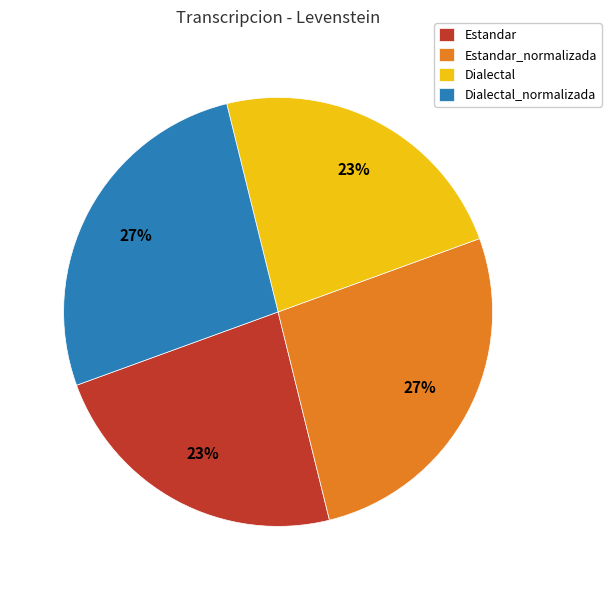

What is the ratio of the value at Estandar to the value at Dialectal?

1.0